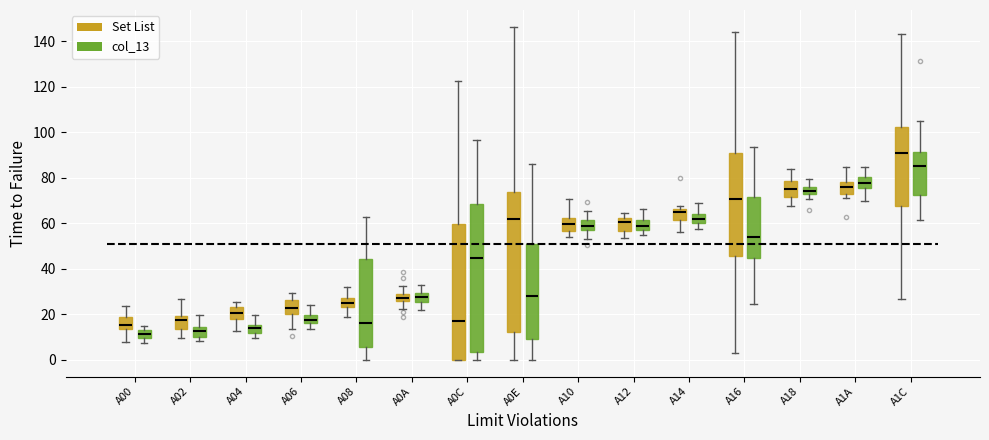

Which box is the tallest, from its lower edge to its upper edge?

A0C (col_13)